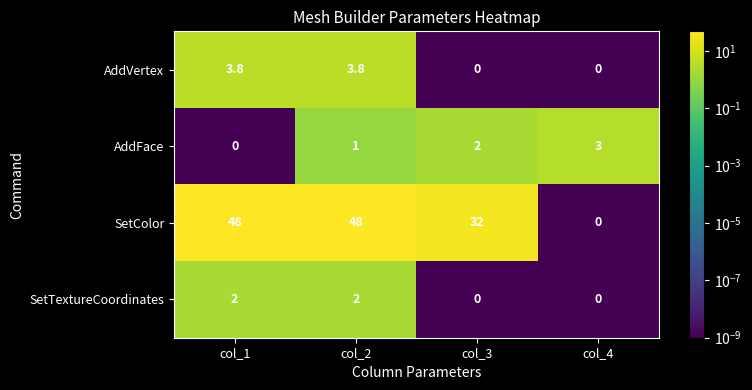

Is it true that AddVertex equals 3.8 at col_2?

True